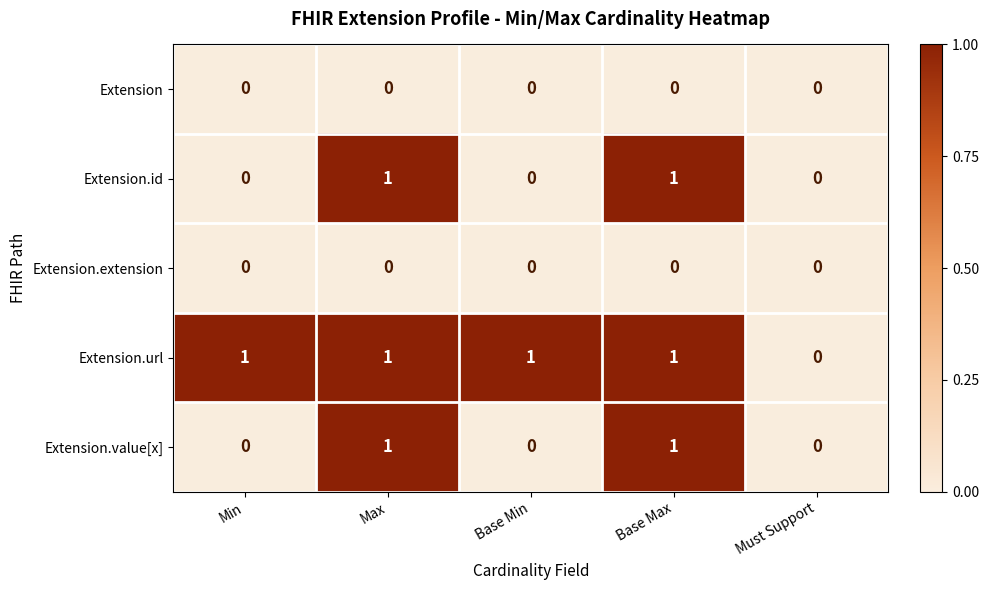

Is it true that Extension.id equals 1 at Max?

True